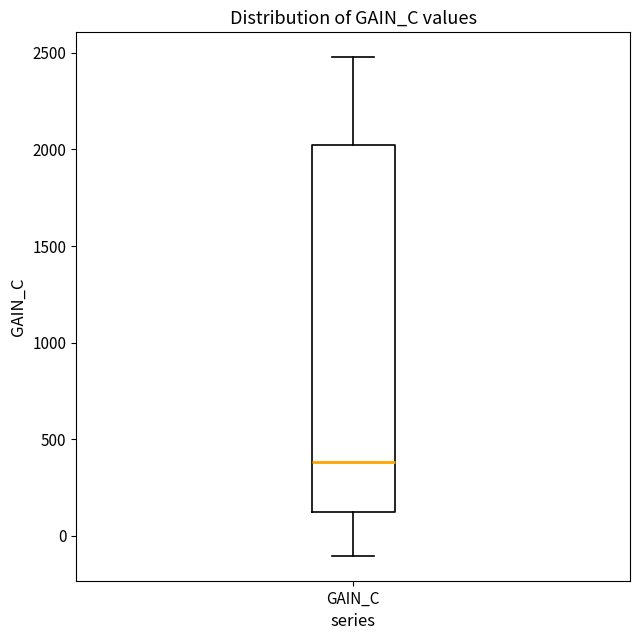

Read this box plot against the y-axis: the position of the median line, the range covered by the box, and the ends of both whiskers. The values are not printed on the chart, so give them approximately, as read against the axis.

median 400, box 100 to 2000, whiskers -100 to 2500